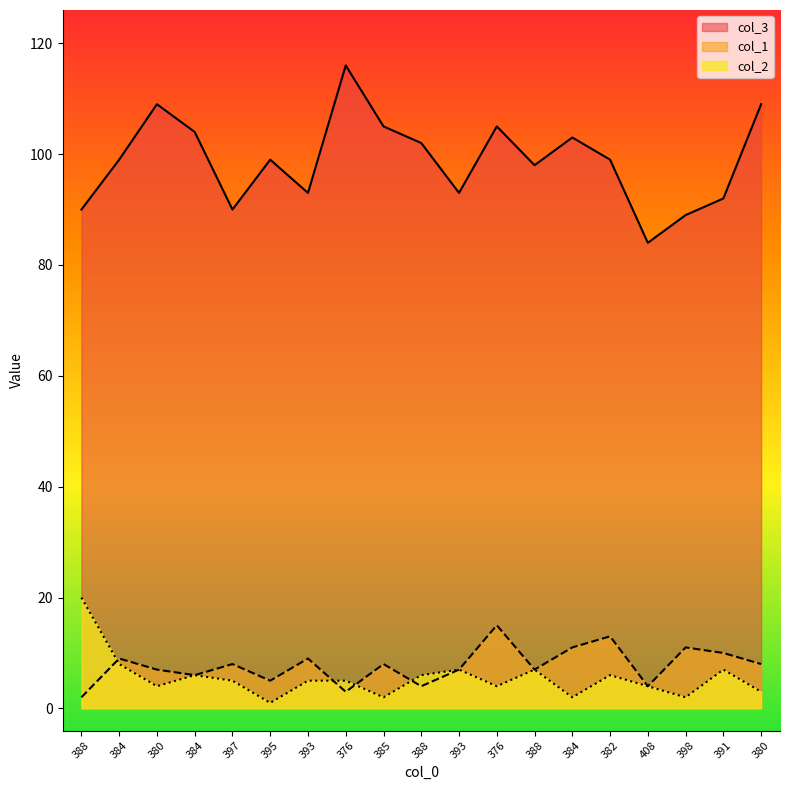

What is the total value across all series at 395?

105